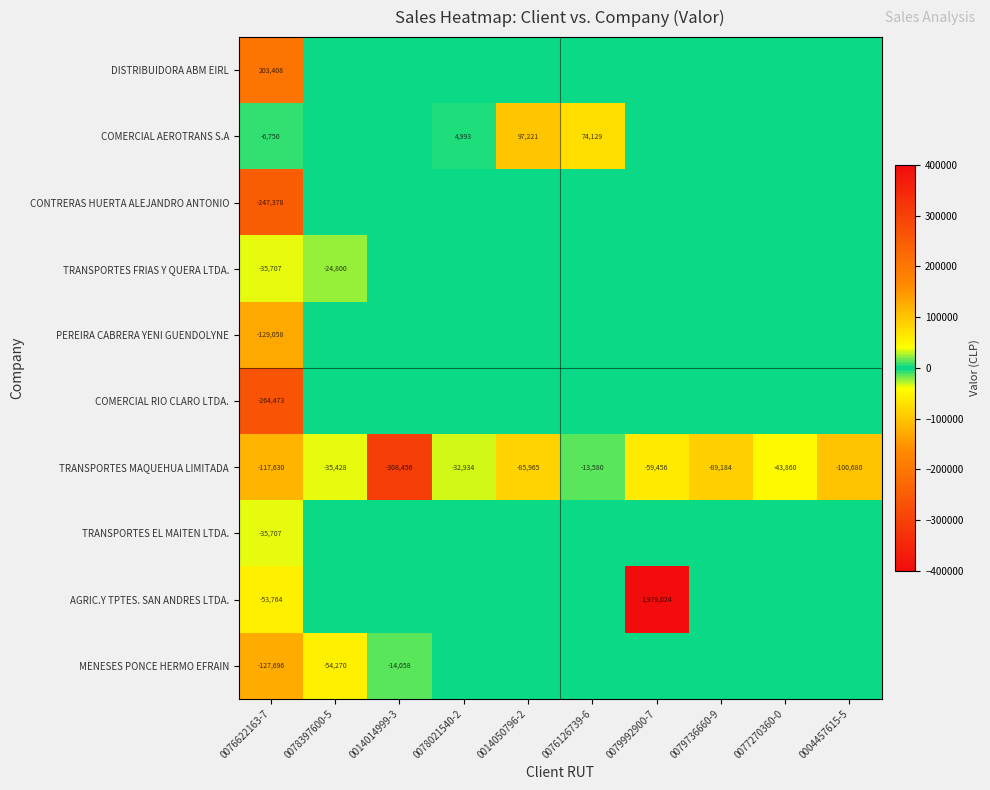

What is the sum of the TRANSPORTES MAQUEHUA LIMITADA values at 0014014999-3 and 0076622163-7?

-426086